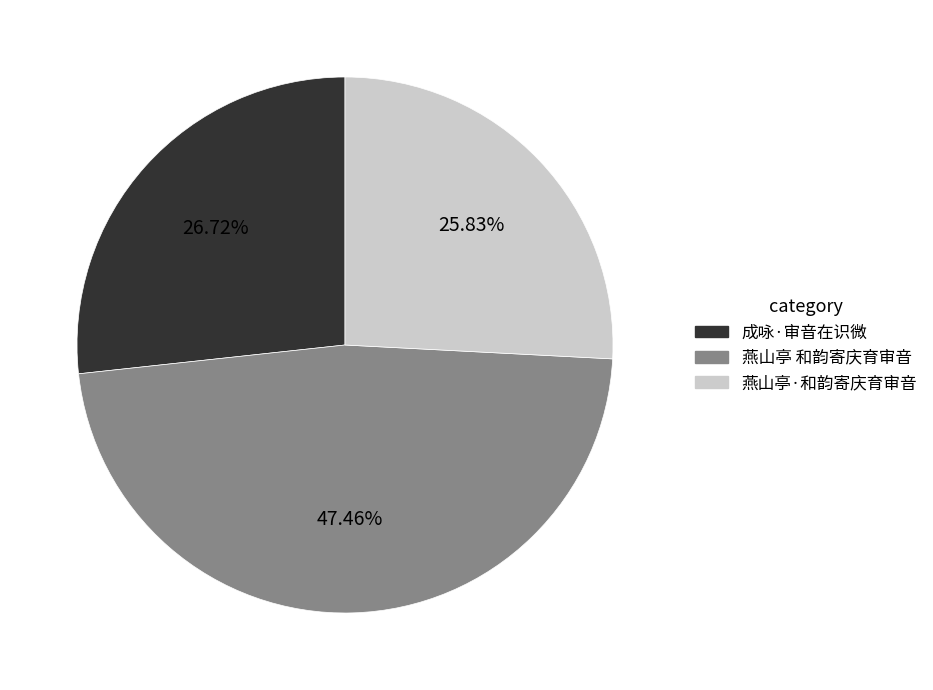

What percentage do 成咏·审音在识微 and 燕山亭·和韵寄庆育审音 together represent?

52.5%